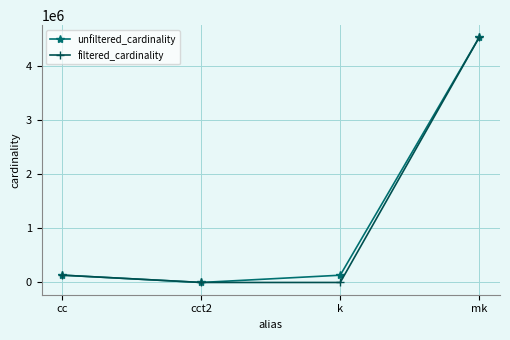

True or false: unfiltered_cardinality has a value of 4523930 at mk.

True